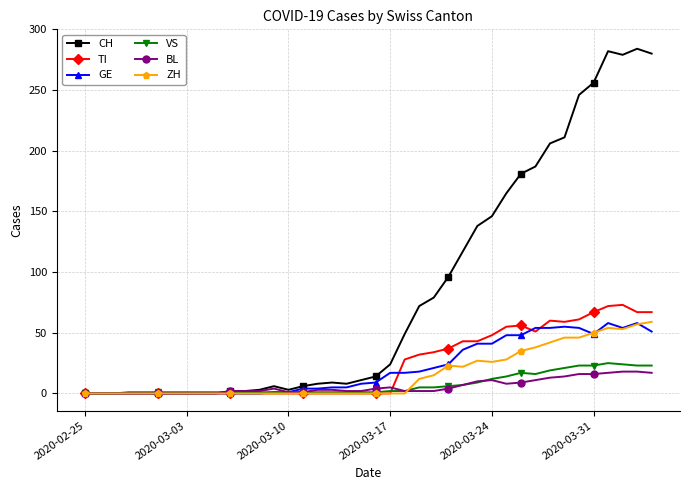

True or false: GE has more than 2 points higher than both neighbors.

True